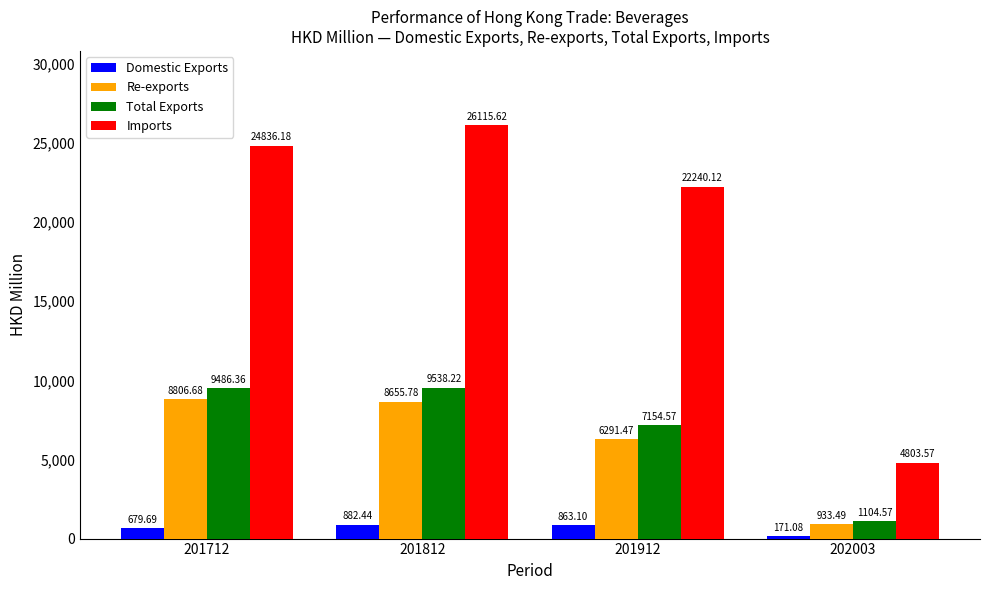

What is the value of the Imports bar at the 1st from the left?

24836.2